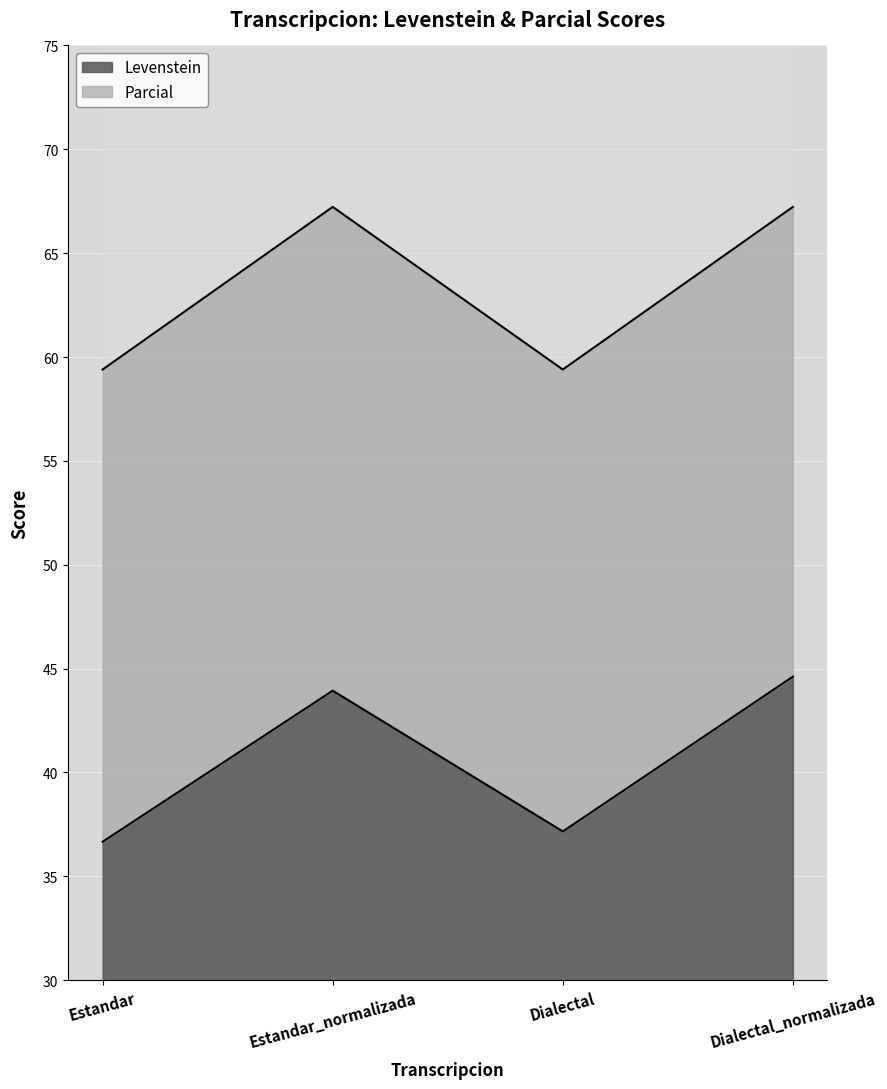

Rank the series by their average value, from lowest to highest.

Levenstein, Parcial